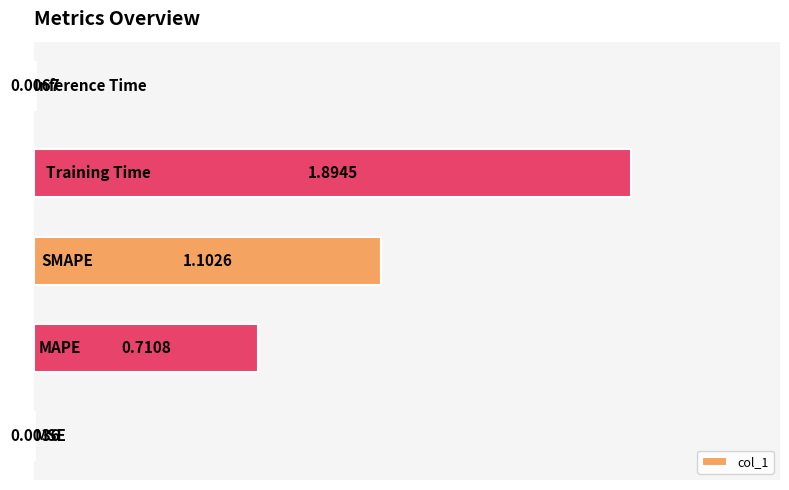

What is the greatest value displayed?

1.9